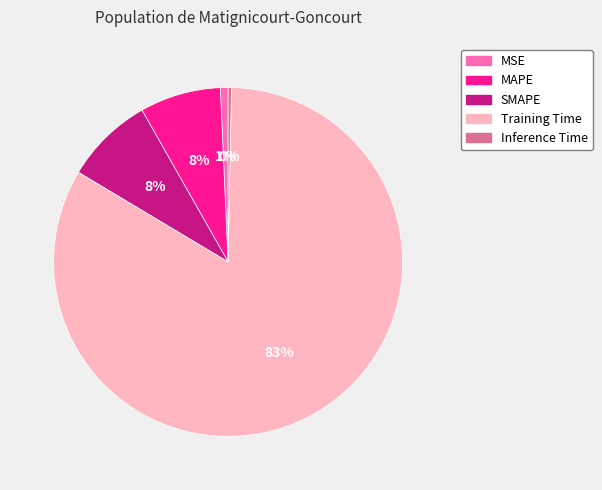

To the nearest percent, what percentage of the pie is MSE?

1%